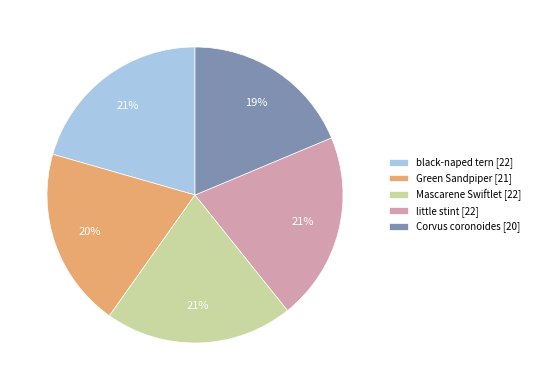

Does Mascarene Swiftlet represent more than half of the total?

No